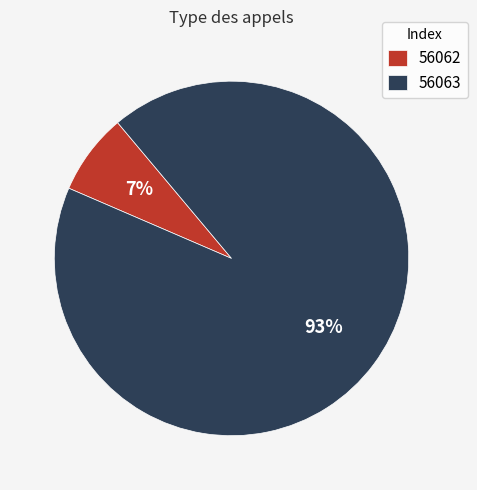

Is 56063 the majority of the pie?

Yes